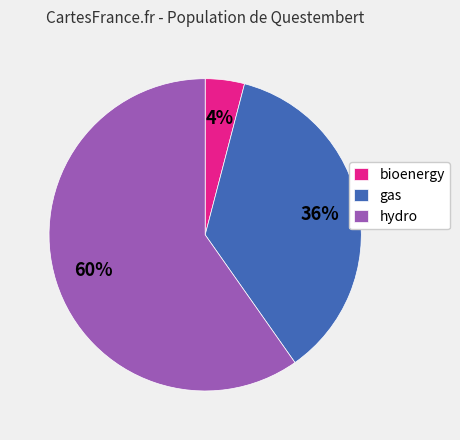

True or false: bioenergy accounts for 4% of the total.

True